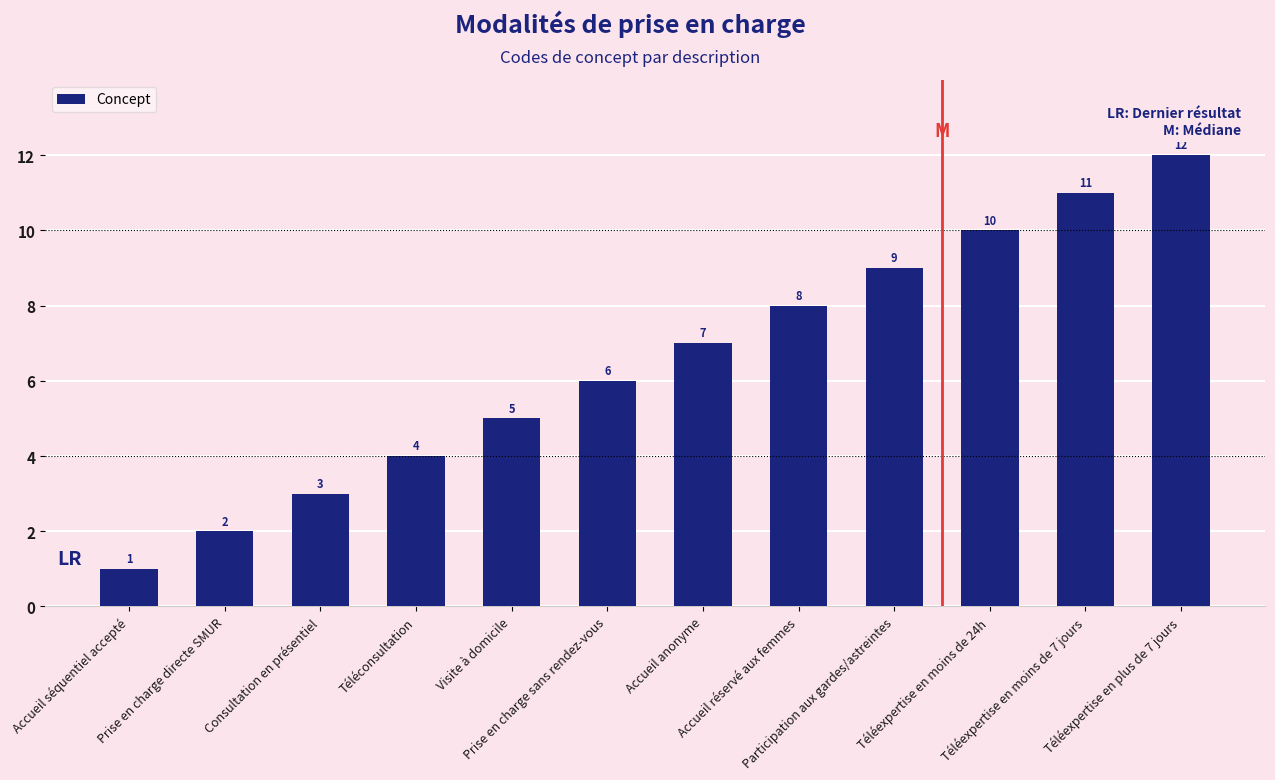

What is the value of the 2nd bar from the left?

2